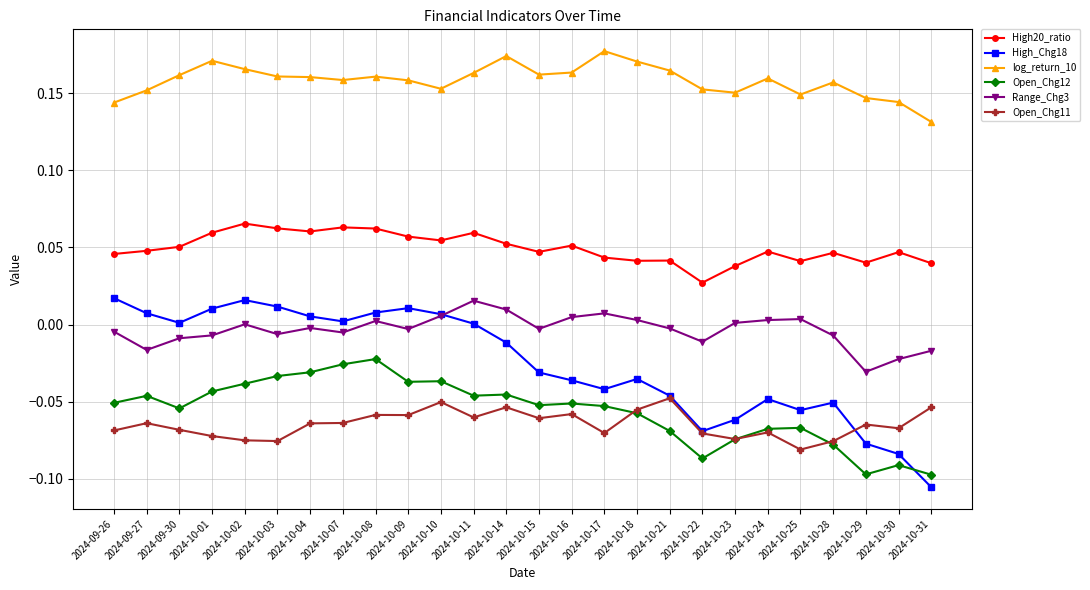

The value of High20_ratio at 2024-09-27 is 0.0. True or false?

True